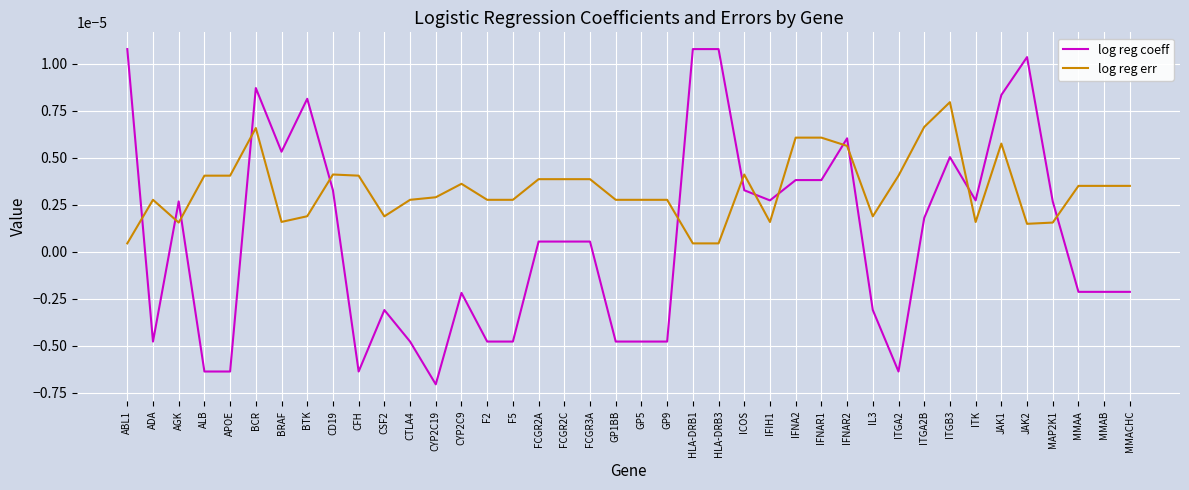

Which category has the lowest value across all series?

CYP2C19